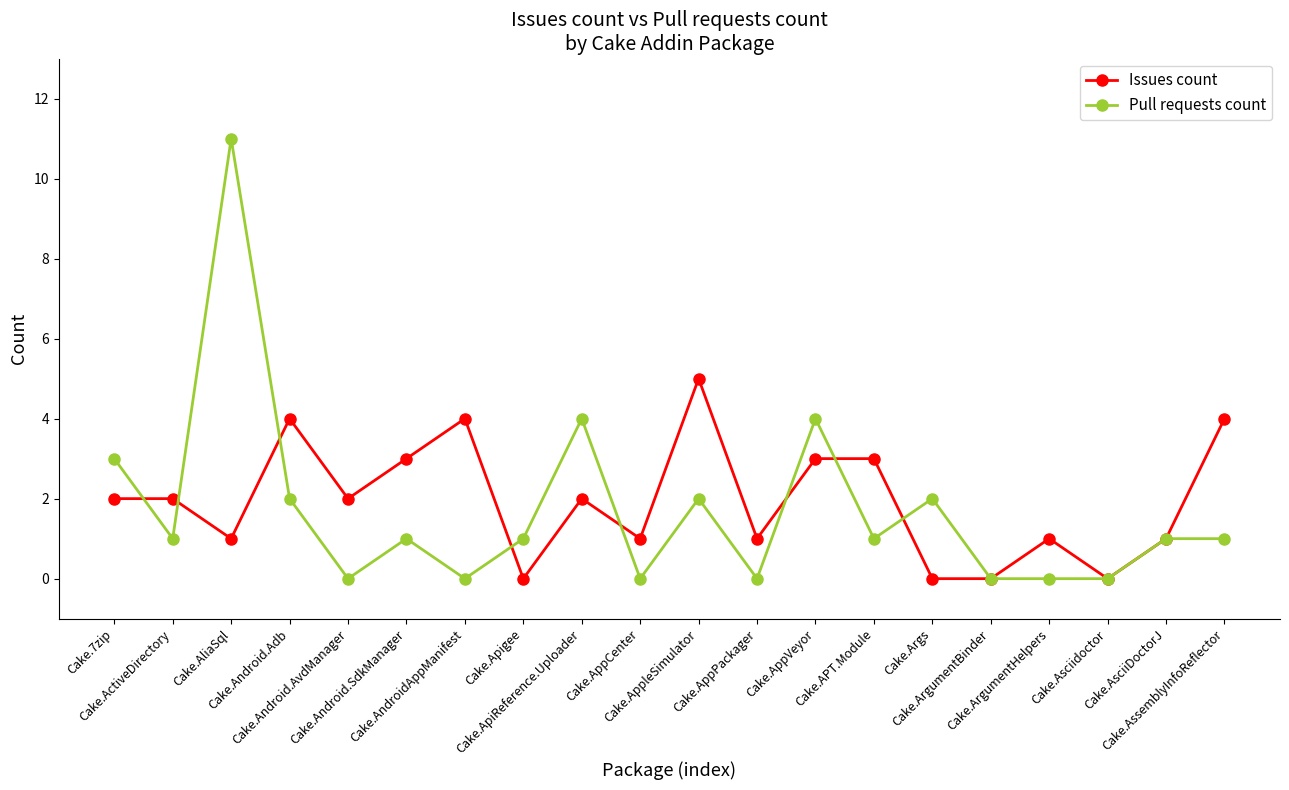

What are all the series names shown in the legend?

Issues count, Pull requests count